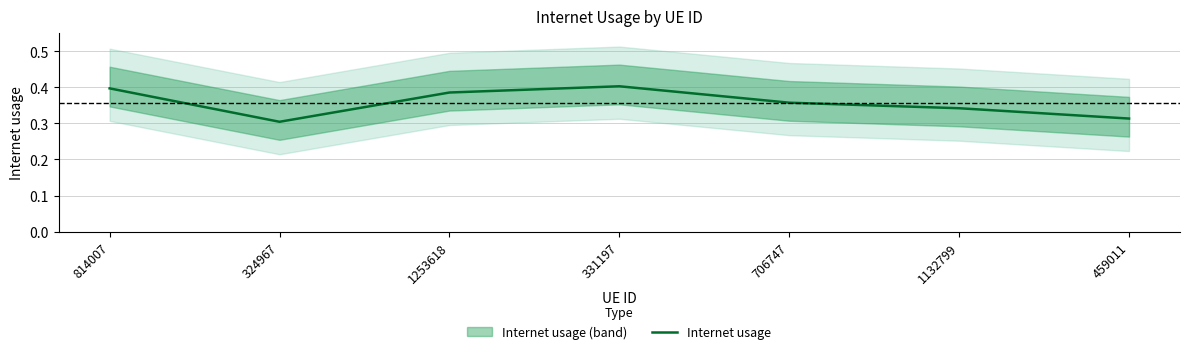

What is the smallest value displayed?

0.3